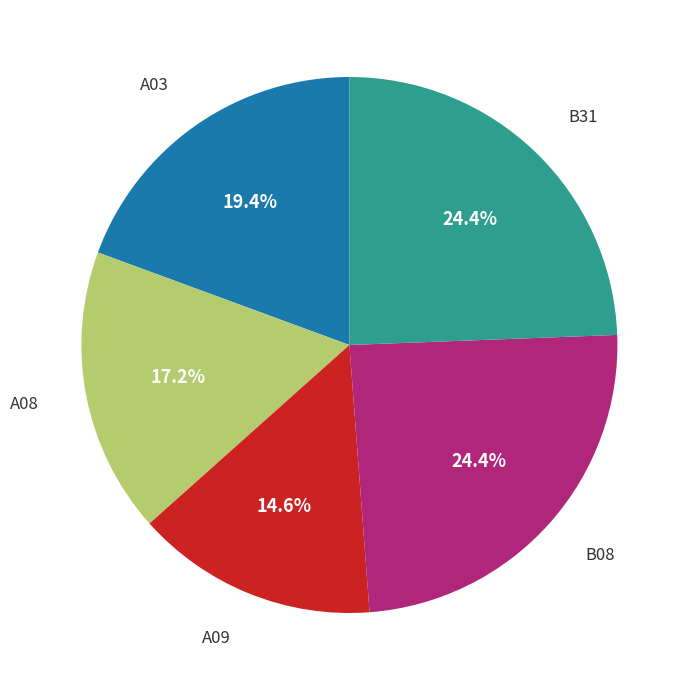

Is there a majority slice in this chart?

No